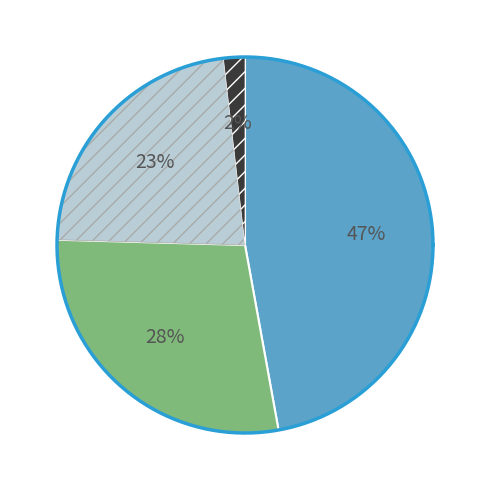

Do Settles and Tried together represent more than half of the pie?

No